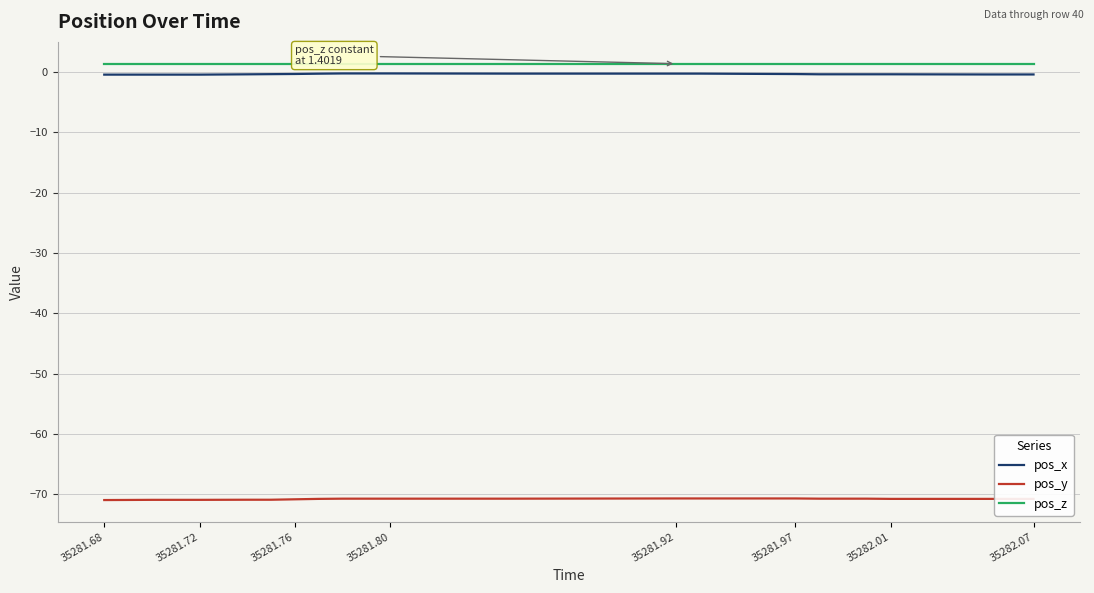

How many lines are shown in the chart?

3